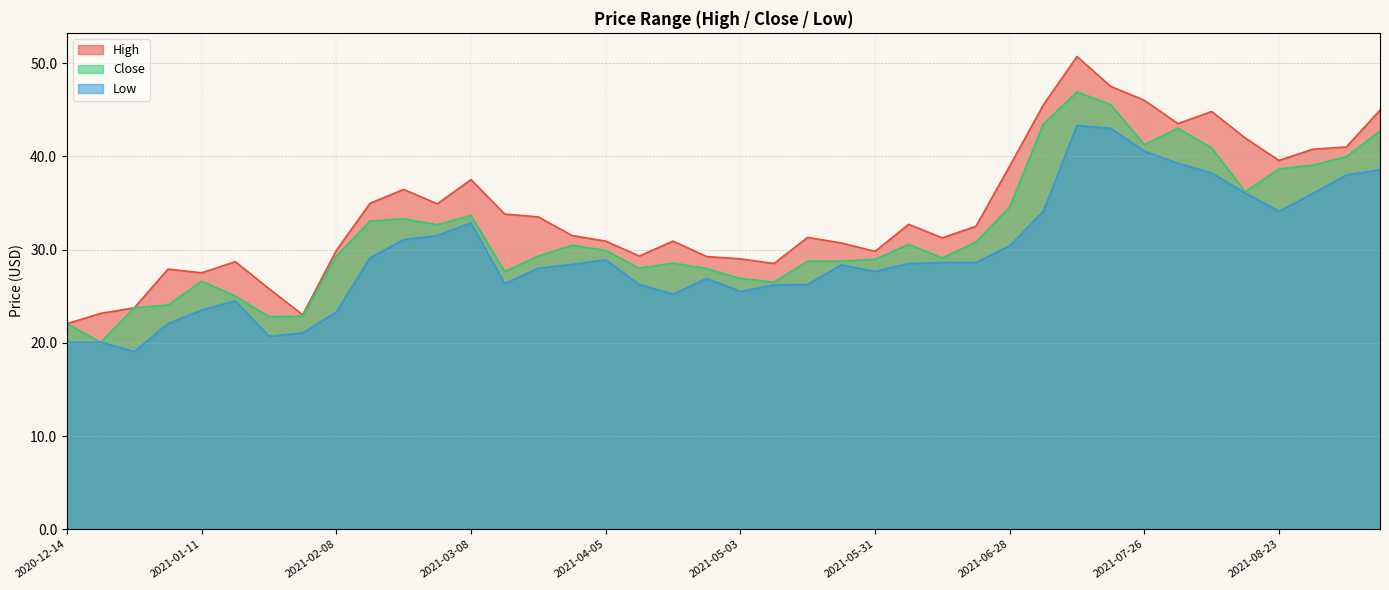

Rank the categories by High value from highest to lowest.

2021-07-12, 2021-07-19, 2021-07-26, 2021-07-05, 2021-09-13, 2021-08-09, 2021-08-02, 2021-08-16, 2021-09-06, 2021-08-30, 2021-08-23, 2021-06-28, 2021-03-08, 2021-02-22, 2021-02-15, 2021-03-01, 2021-03-15, 2021-03-22, 2021-06-07, 2021-06-21, 2021-03-29, 2021-05-17, 2021-06-14, 2021-04-05, 2021-04-19, 2021-05-24, 2021-02-08, 2021-05-31, 2021-04-12, 2021-04-26, 2021-05-03, 2021-01-18, 2021-05-10, 2021-01-04, 2021-01-11, 2021-01-25, 2020-12-28, 2020-12-21, 2021-02-01, 2020-12-14